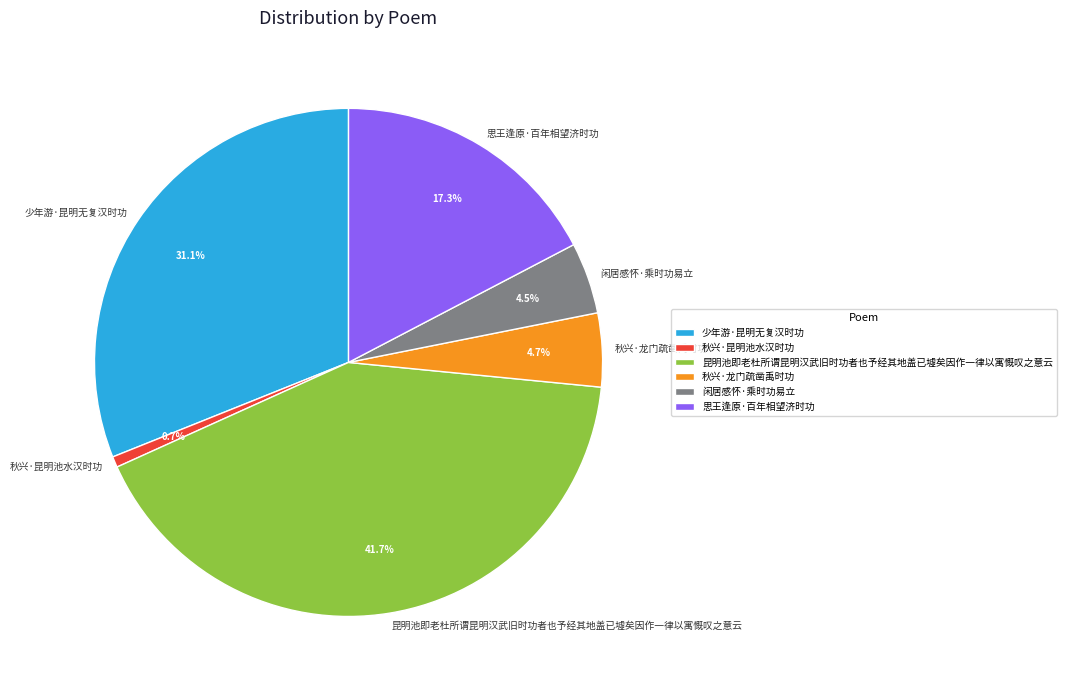

Does 秋兴·龙门疏凿禹时功 account for over 50% of the chart?

No